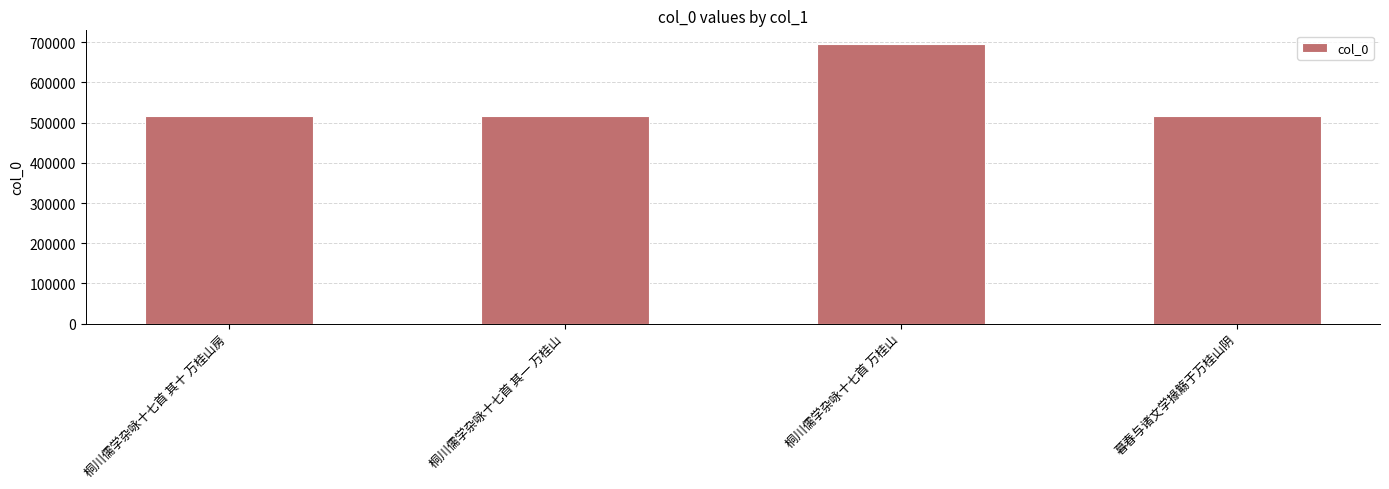

What is the ratio of the value at 桐川儒学杂咏十七首 其十 万桂山房 to the value at 桐川儒学杂咏十七首 其一 万桂山?

1.0